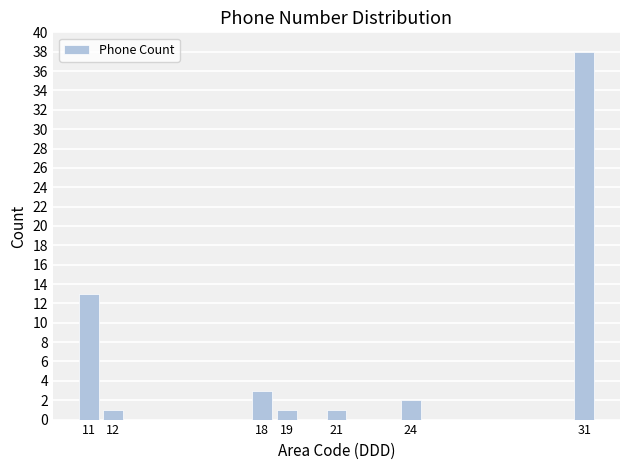

Reading left to right, extract all data points from this chart.

13	1	3	1	1	2	38